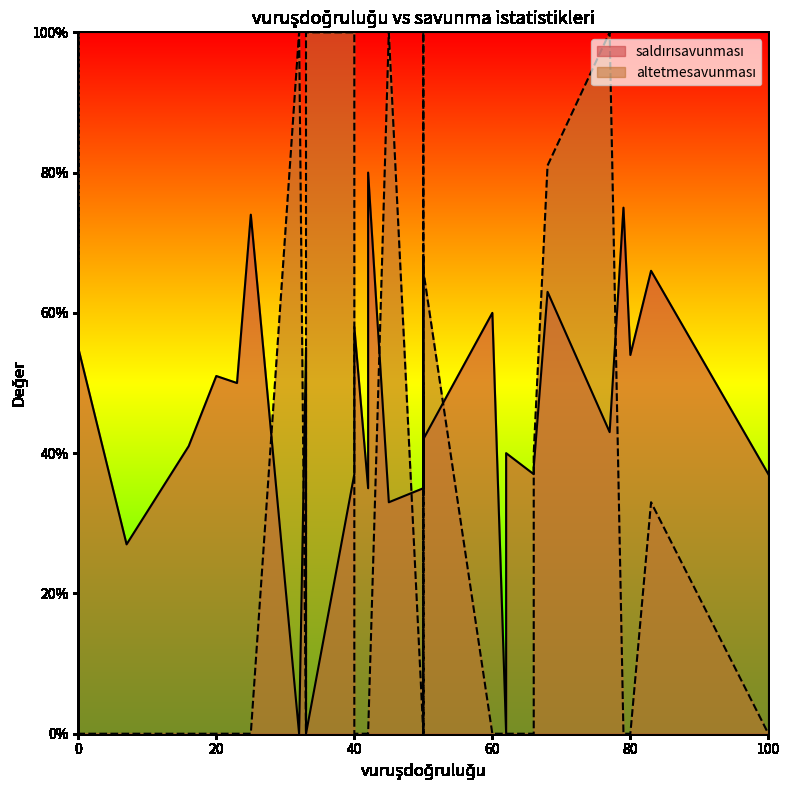

At how many categories does at least one series exceed 98?

9